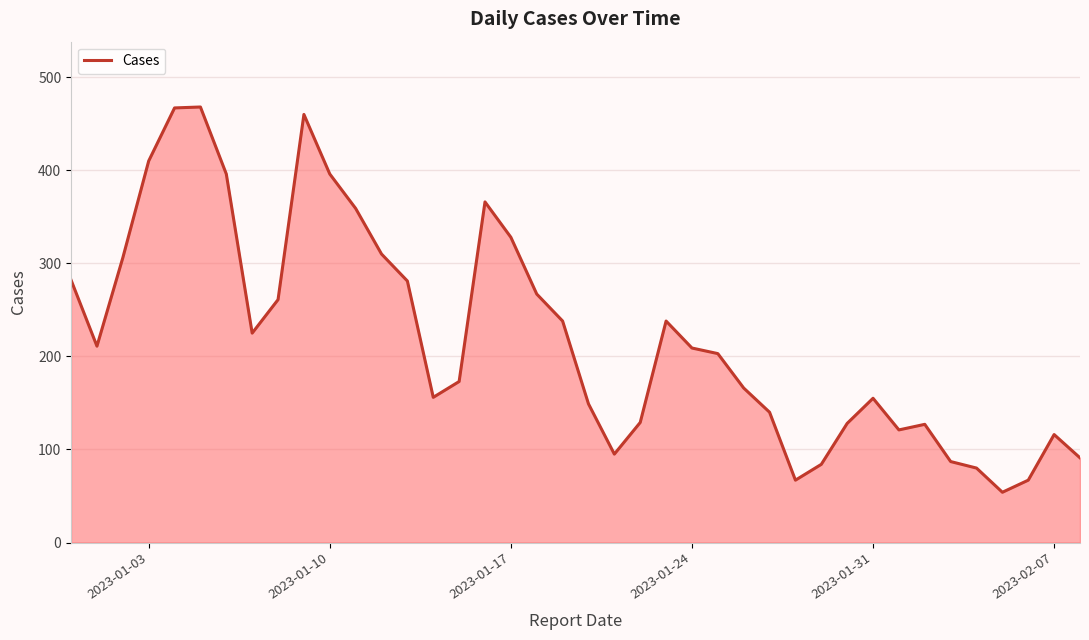

What is the difference between the maximum and minimum values?

414